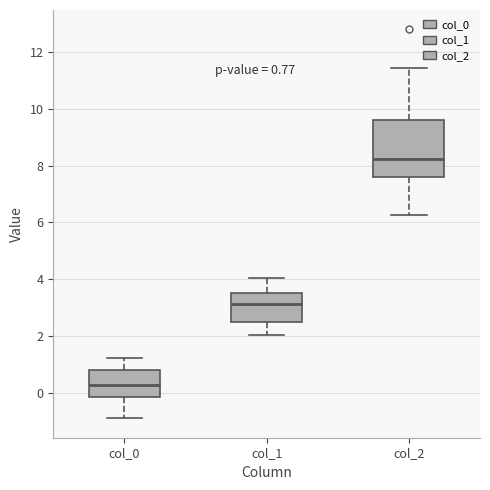

Which box is the tallest, from its lower edge to its upper edge?

col_2